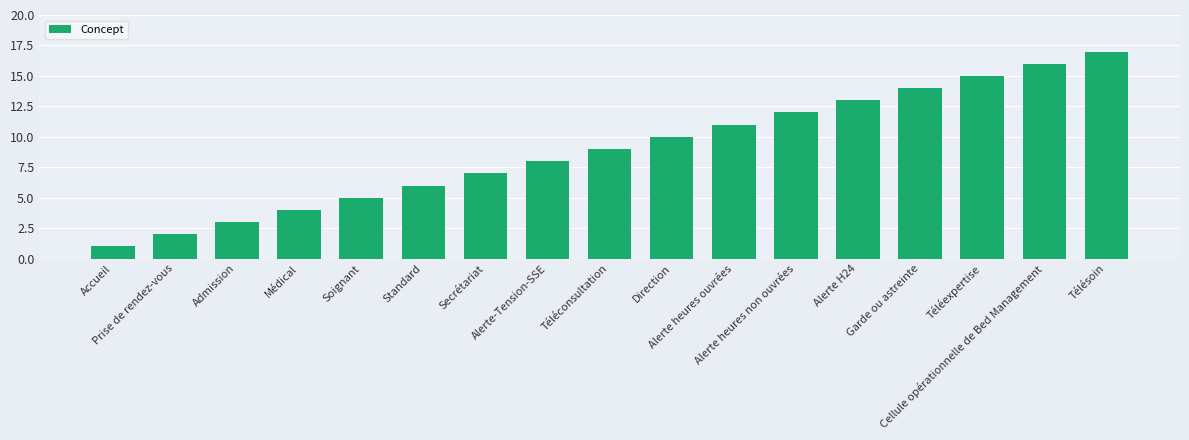

Rank the categories by value from lowest to highest.

Accueil, Prise de rendez-vous, Admission, Médical, Soignant, Standard, Secrétariat, Alerte-Tension-SSE, Téléconsultation, Direction, Alerte heures ouvrées, Alerte heures non ouvrées, Alerte H24, Garde ou astreinte, Téléexpertise, Cellule opérationnelle de Bed Management, Télésoin